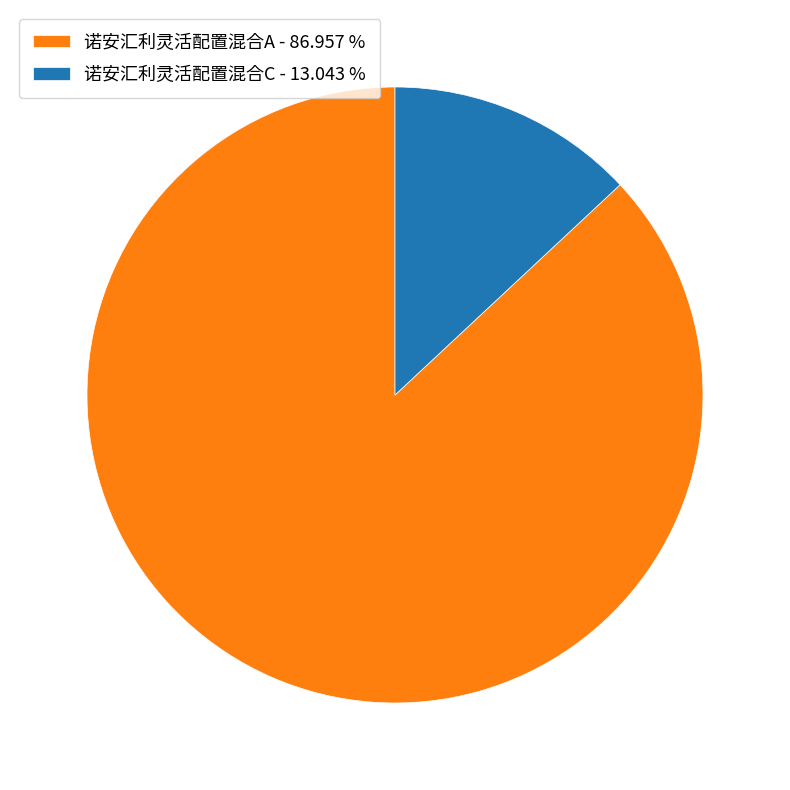

What is the majority slice?

诺安汇利灵活配置混合A